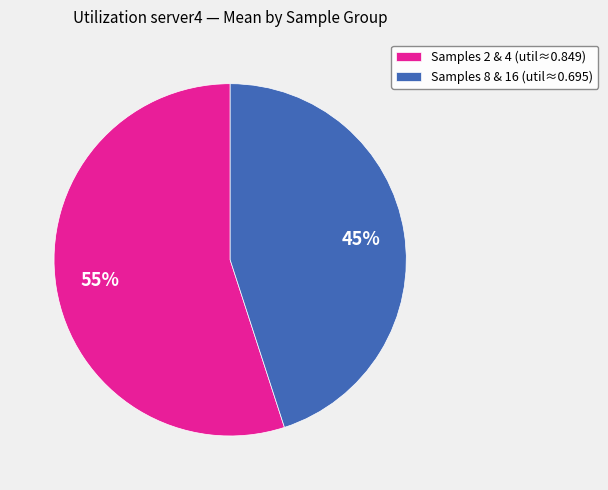

How many slices are in this pie chart?

2